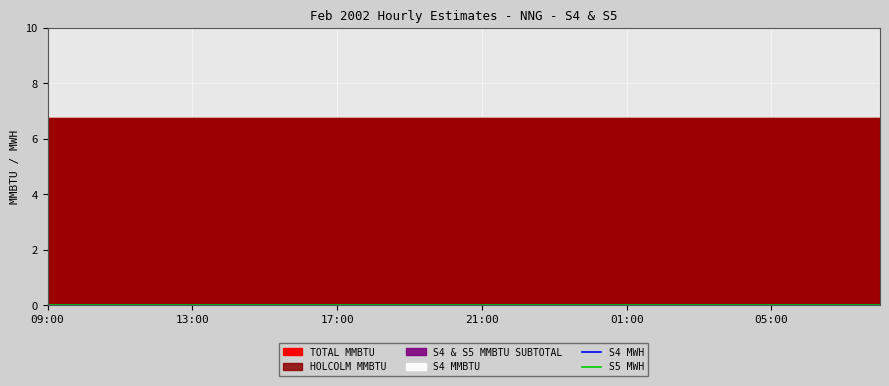

What position from the right is 12:00?

21